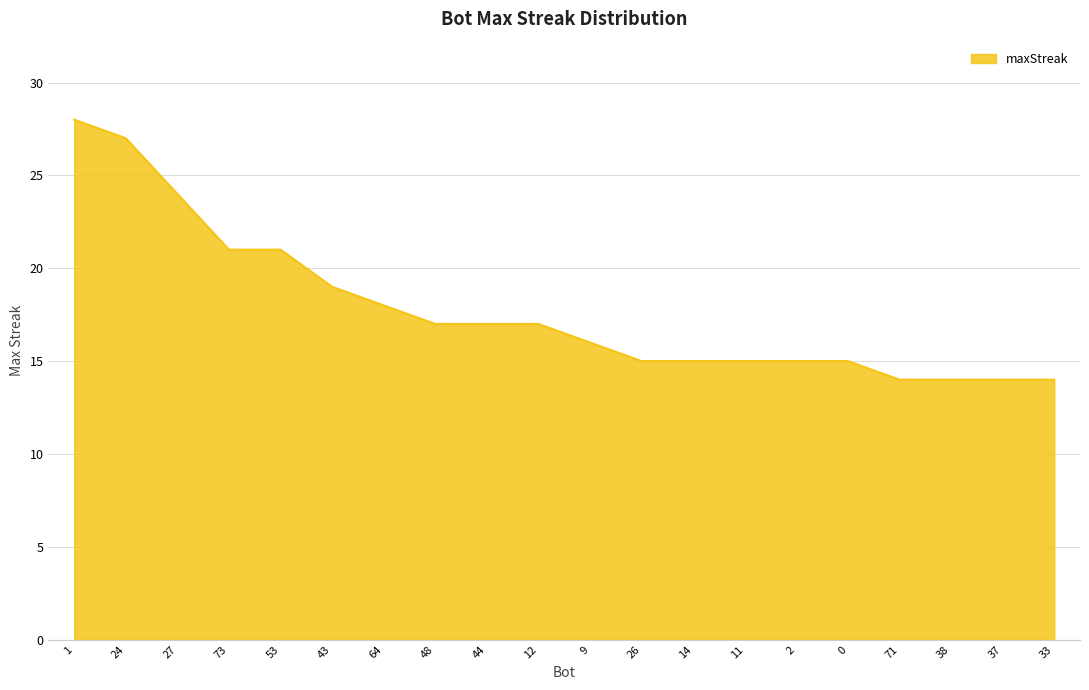

At which label does the data first exceed 17?

1